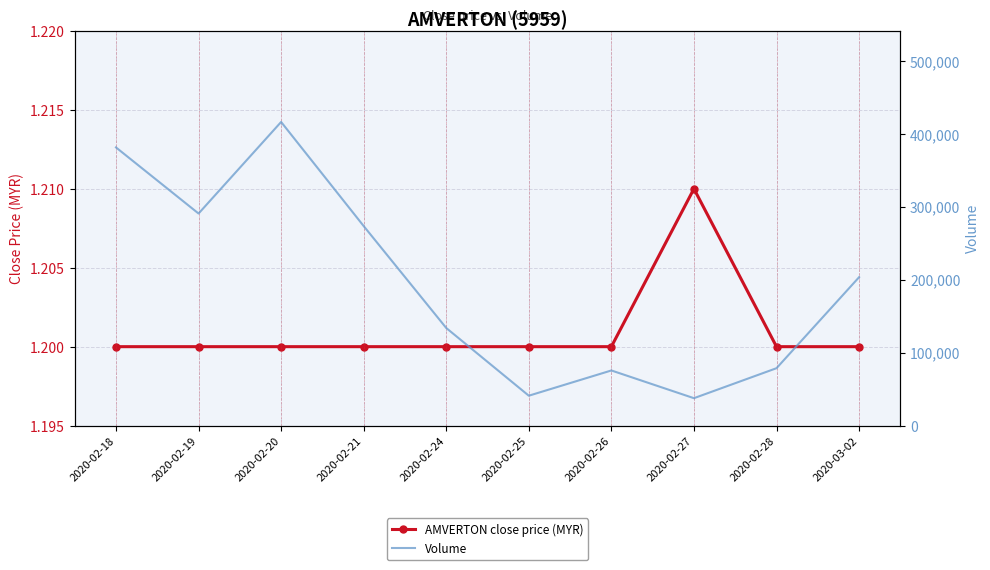

True or false: AMVERTON close price (MYR) and Volume intersect in this chart.

False